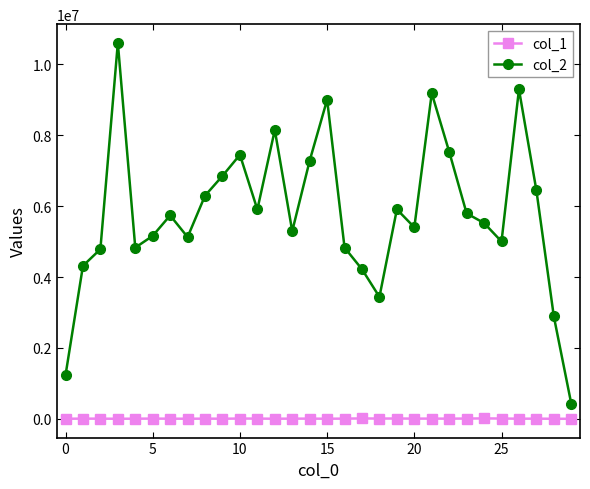

How many lines are shown in the chart?

2